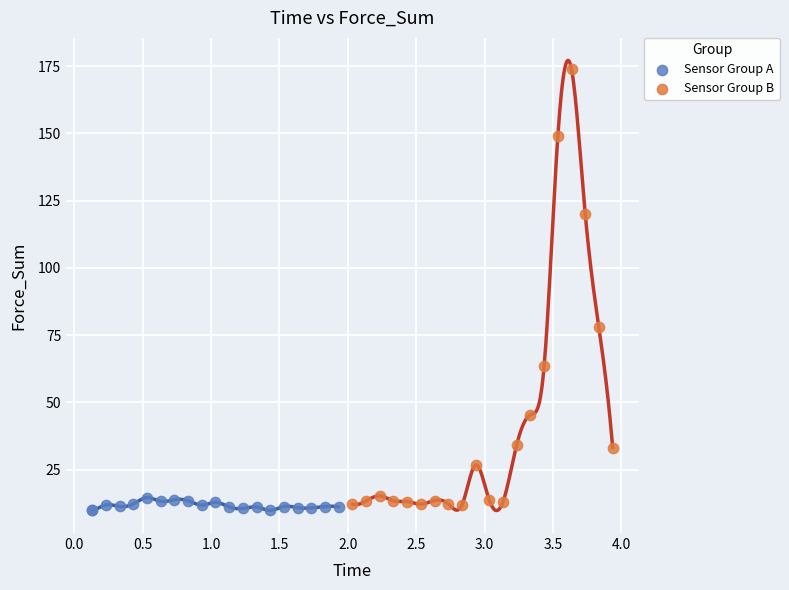

Which series reaches the maximum Y coordinate?

Sensor Group B